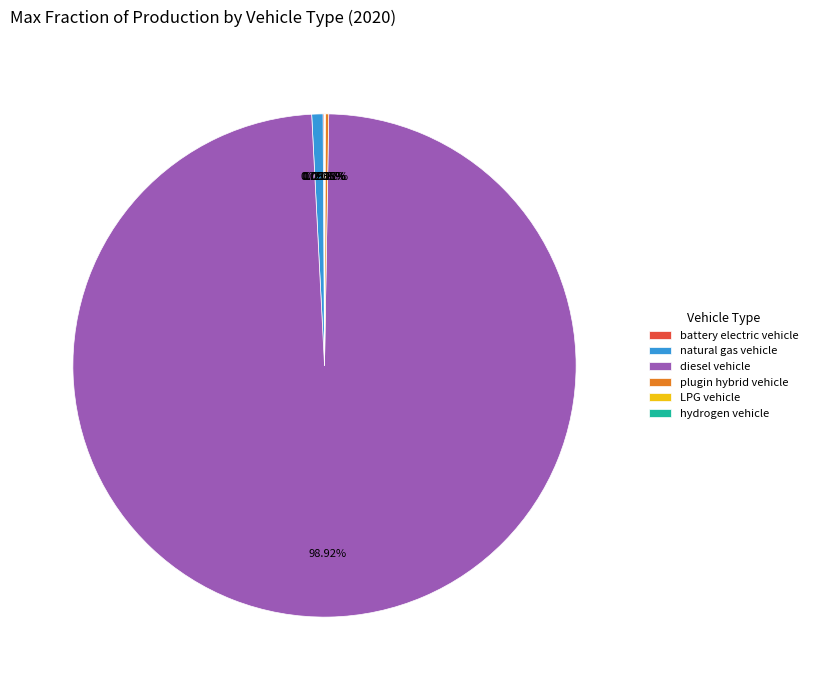

Which slice is the largest?

diesel vehicle